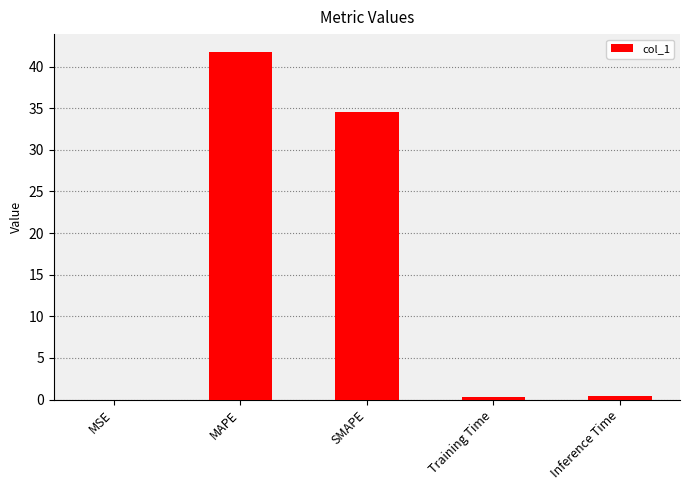

Which category has the highest value across all series?

MAPE